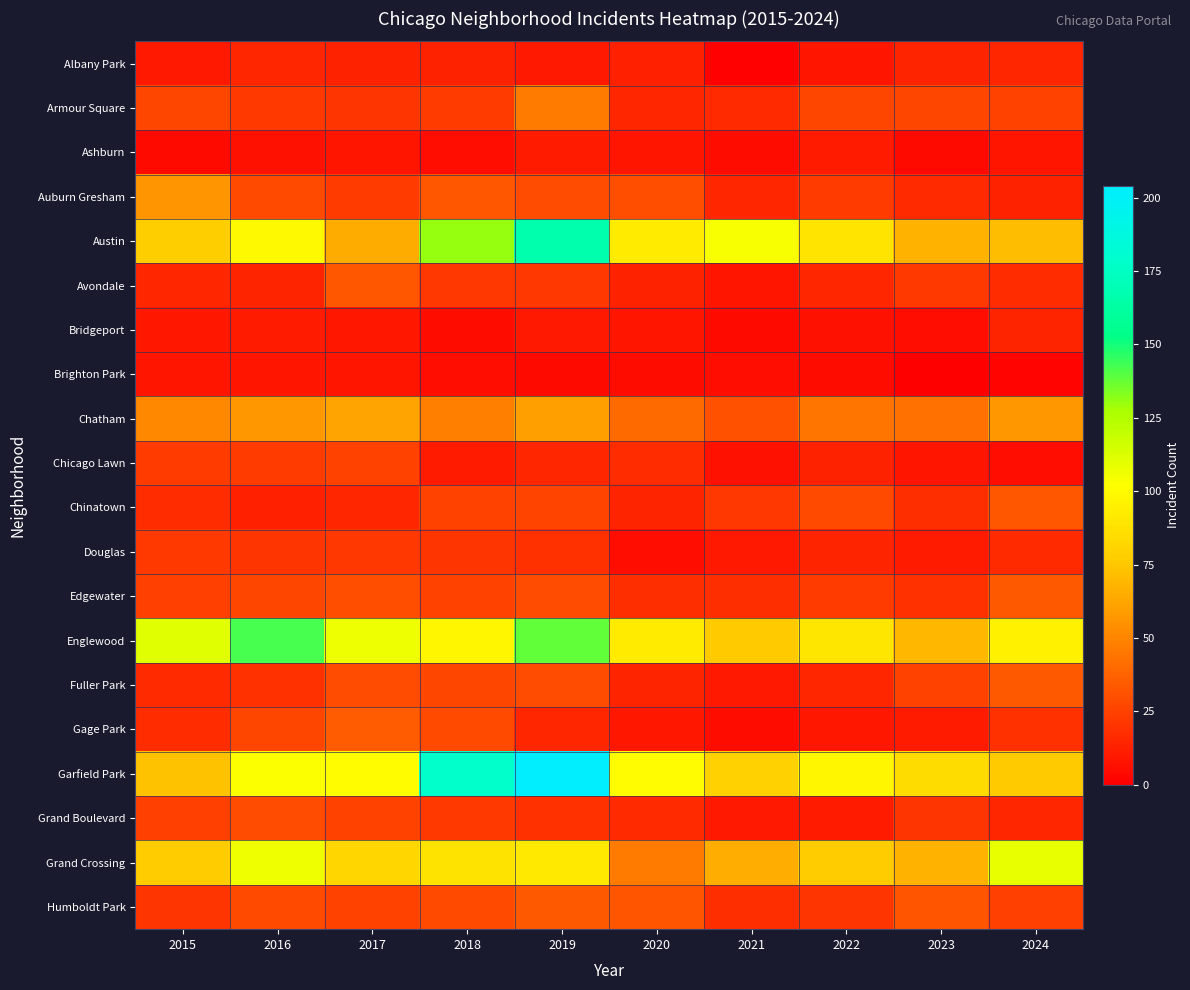

At which category is the sum across all series the highest?

2019